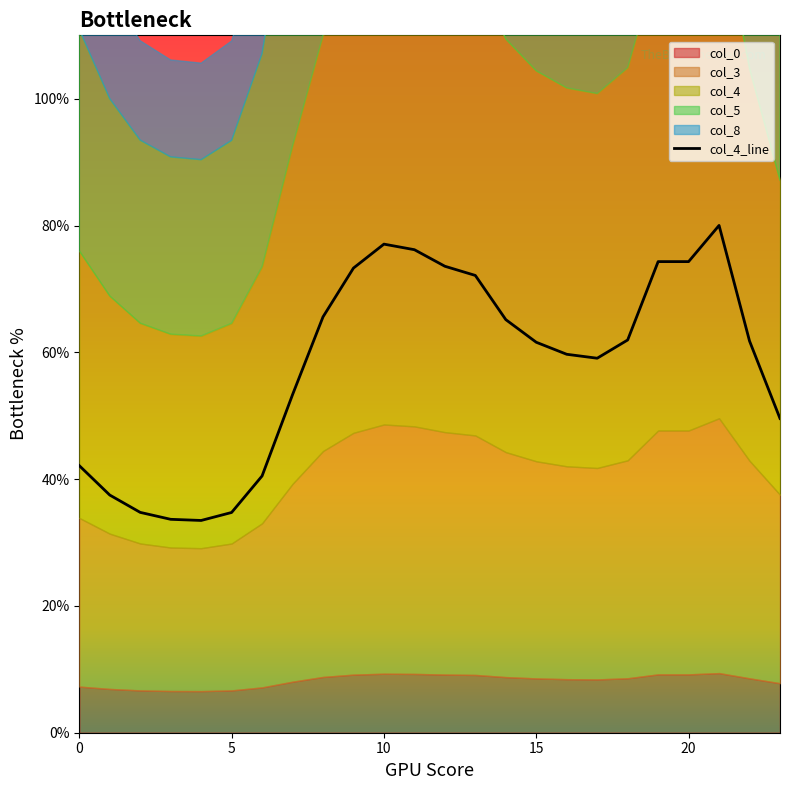

Where is the data nearest to the value 56?

7